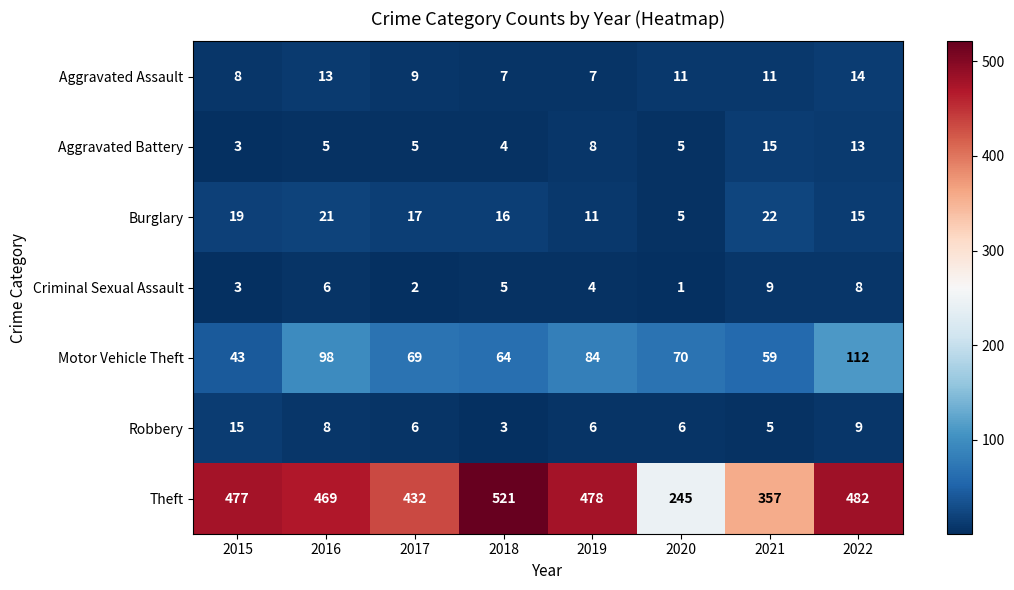

At 2016, list the series in order from largest to smallest.

Theft, Motor Vehicle Theft, Burglary, Aggravated Assault, Robbery, Criminal Sexual Assault, Aggravated Battery